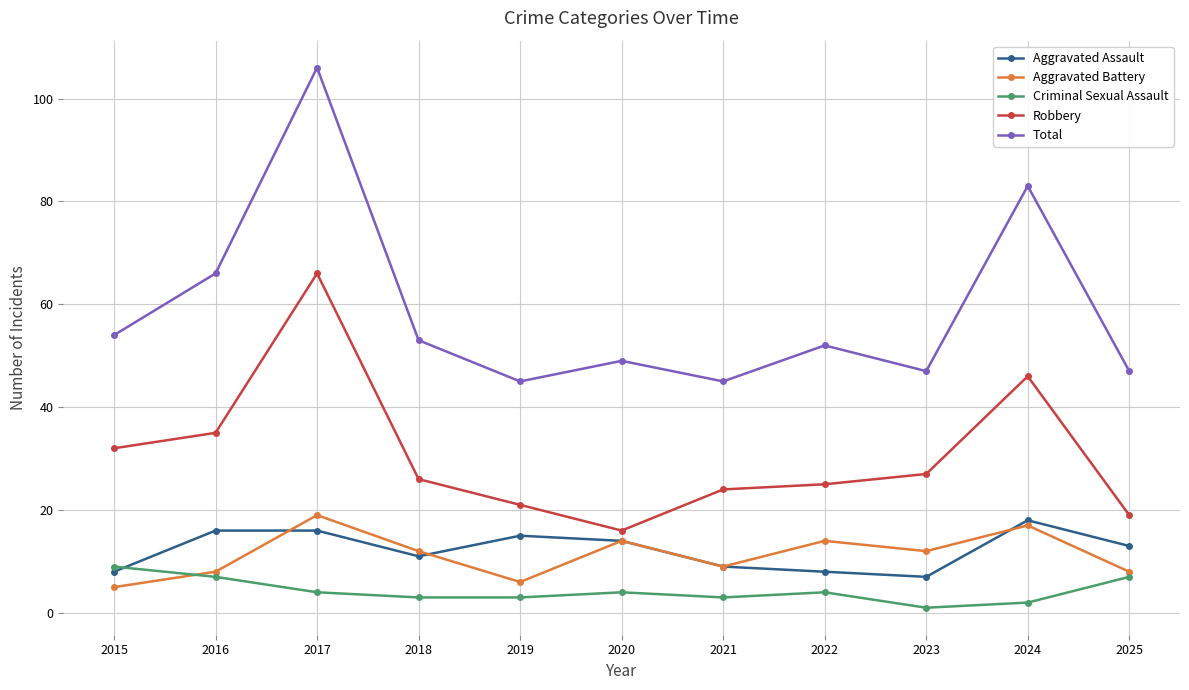

How many interior local peaks does the Aggravated Battery series have?

4